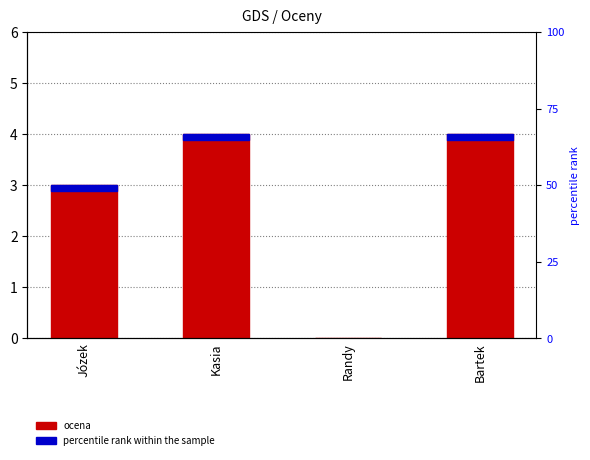

Is it true that the value at Bartek is 4?

True